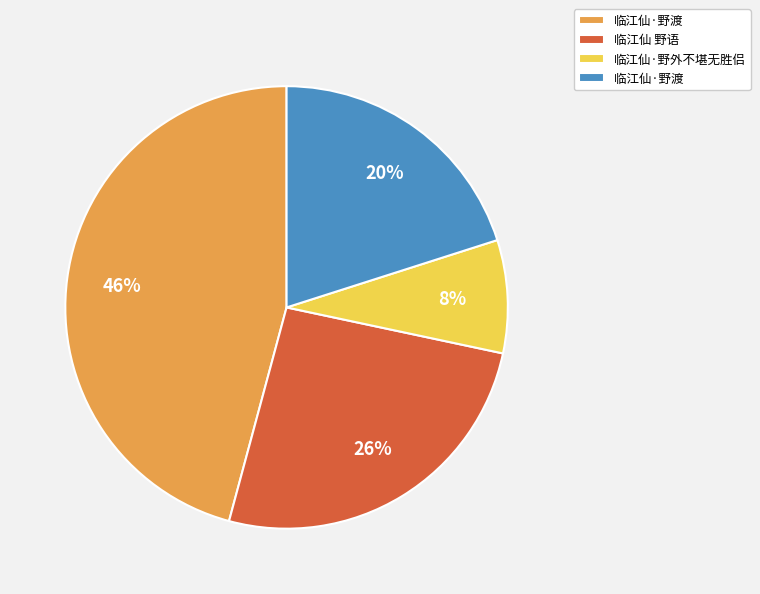

Is there any slice that represents more than half of the pie?

No